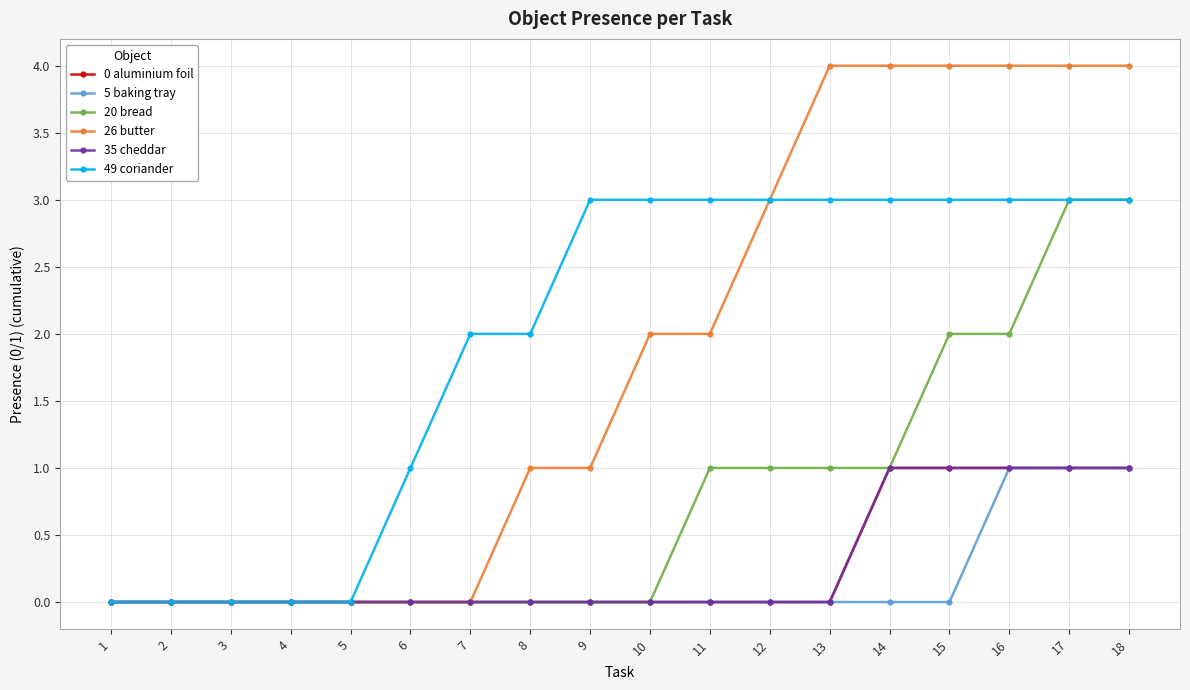

Does the chart have visible grid lines?

Yes